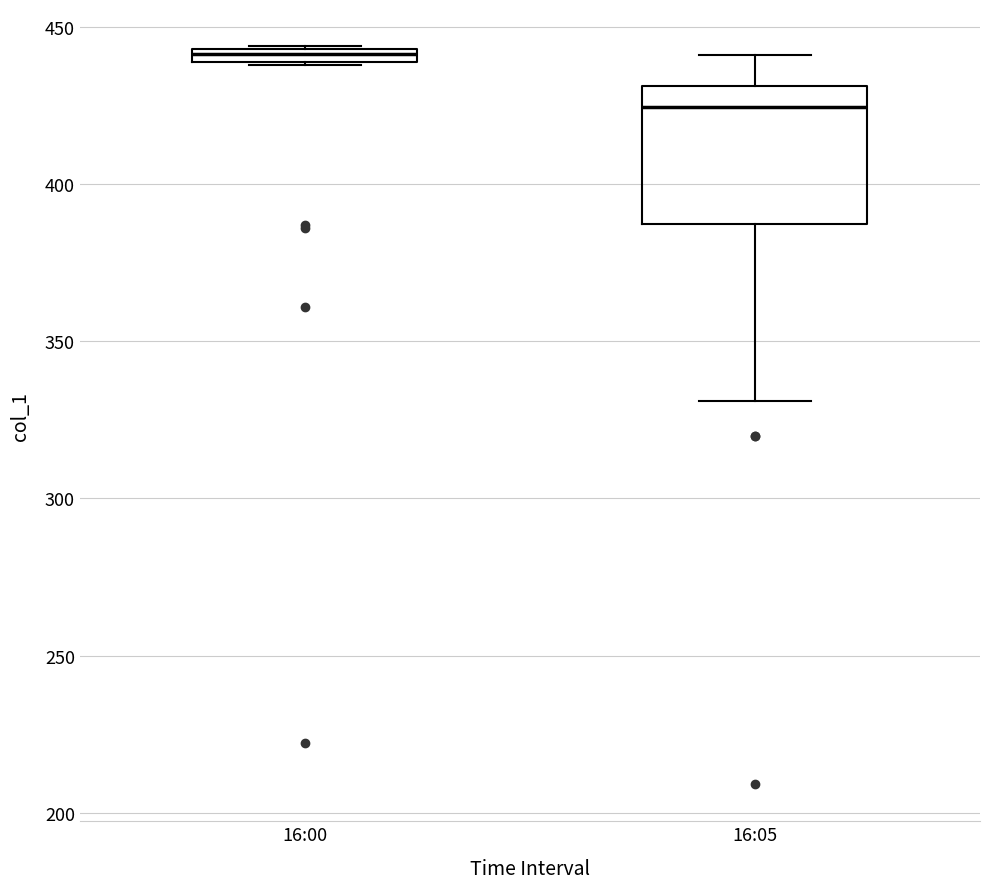

Where is the upper edge of the box for 16:00 on the y-axis? The values are not printed on the chart, so give them approximately, as read against the axis.

445